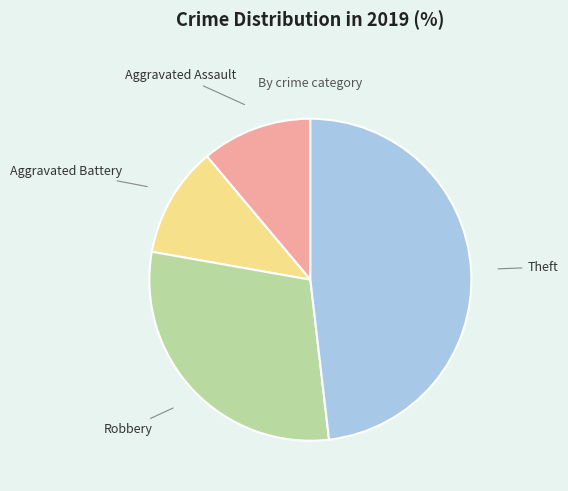

The Theft slice represents 48% of the pie. True or false?

True